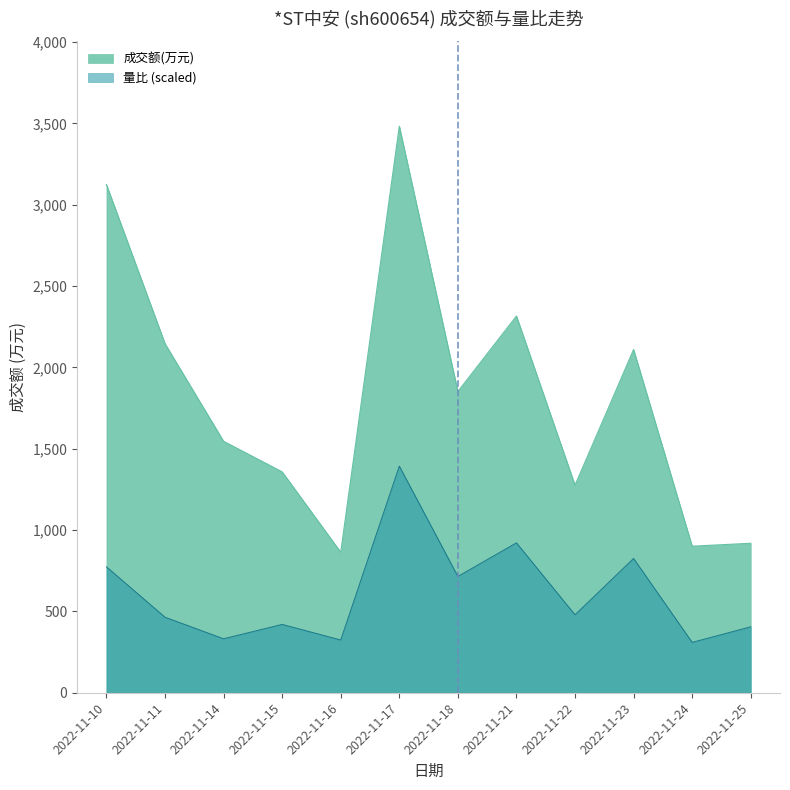

The value of 量比 at 2022-11-14 is 0.5. True or false?

True